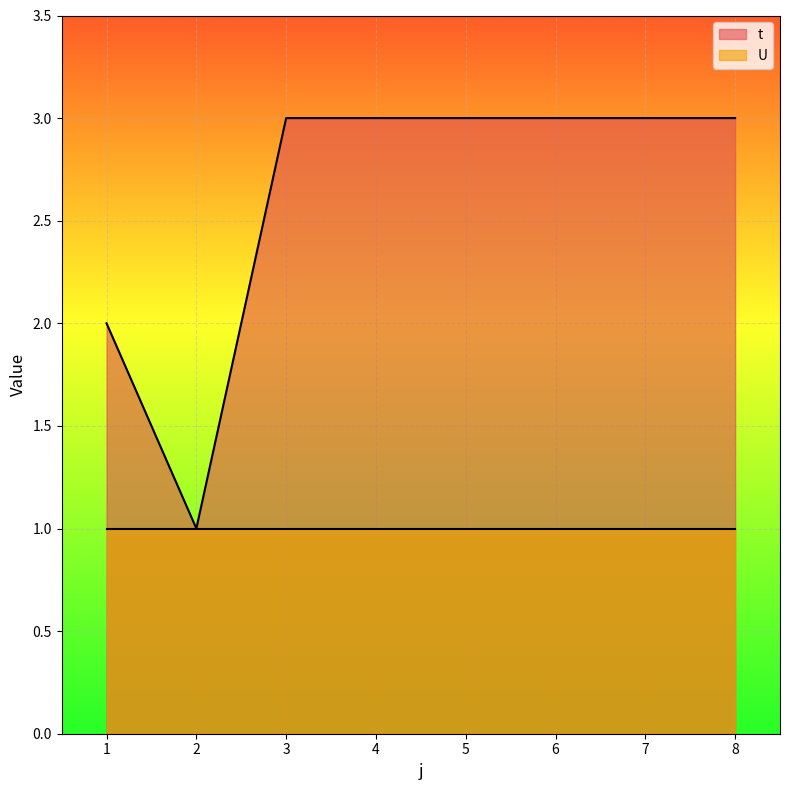

At which category does the chart reach its peak across all series?

3